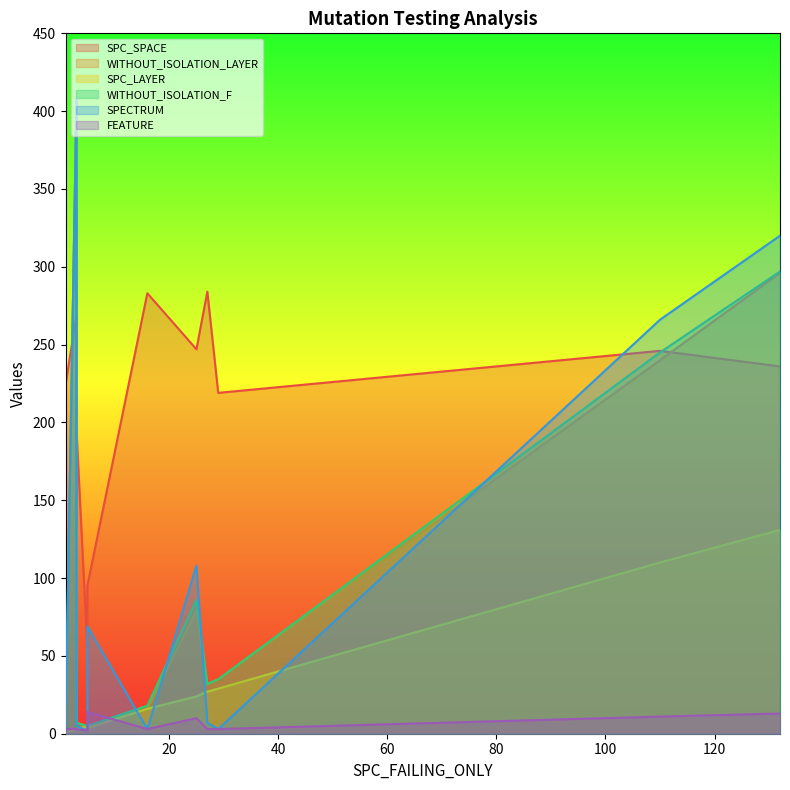

True or false: SPECTRUM has a value of 1 at 3.

False